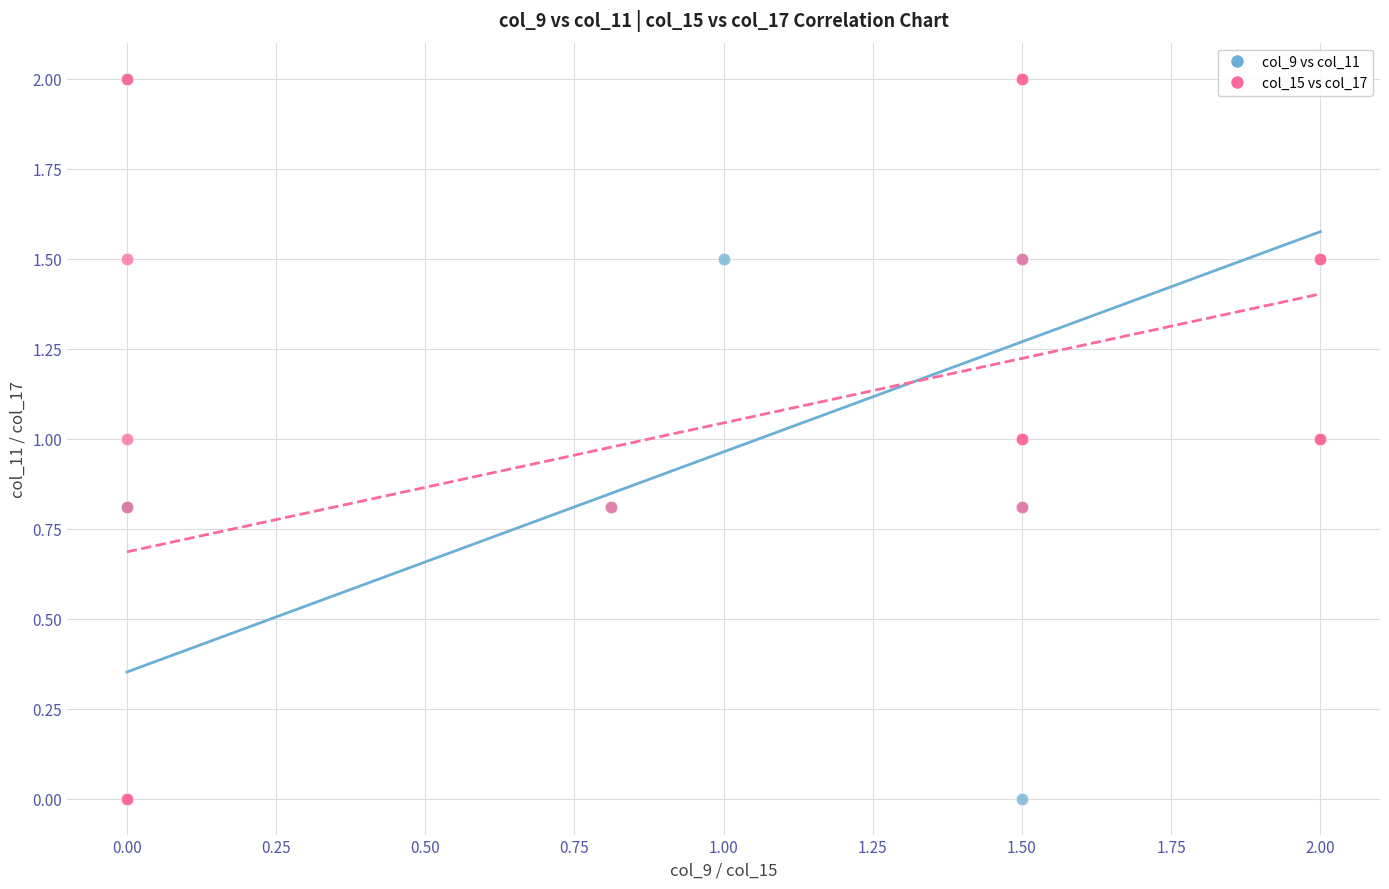

What are all the series names shown in the legend?

col_9 vs col_11, col_15 vs col_17